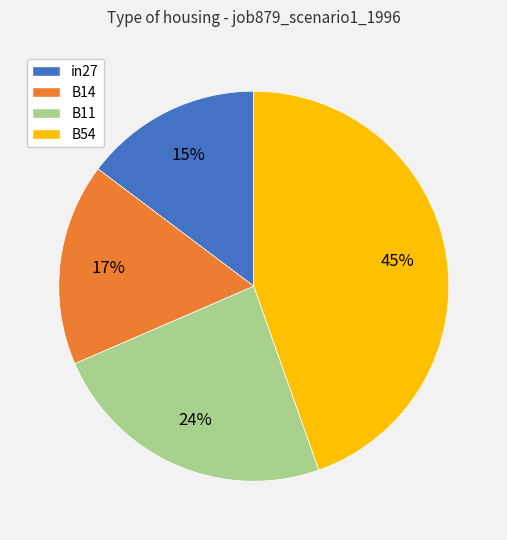

Is there a majority slice in this chart?

No